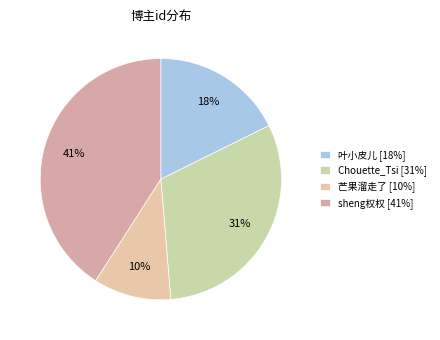

What portion of the pie excludes sheng权权?

59.1%